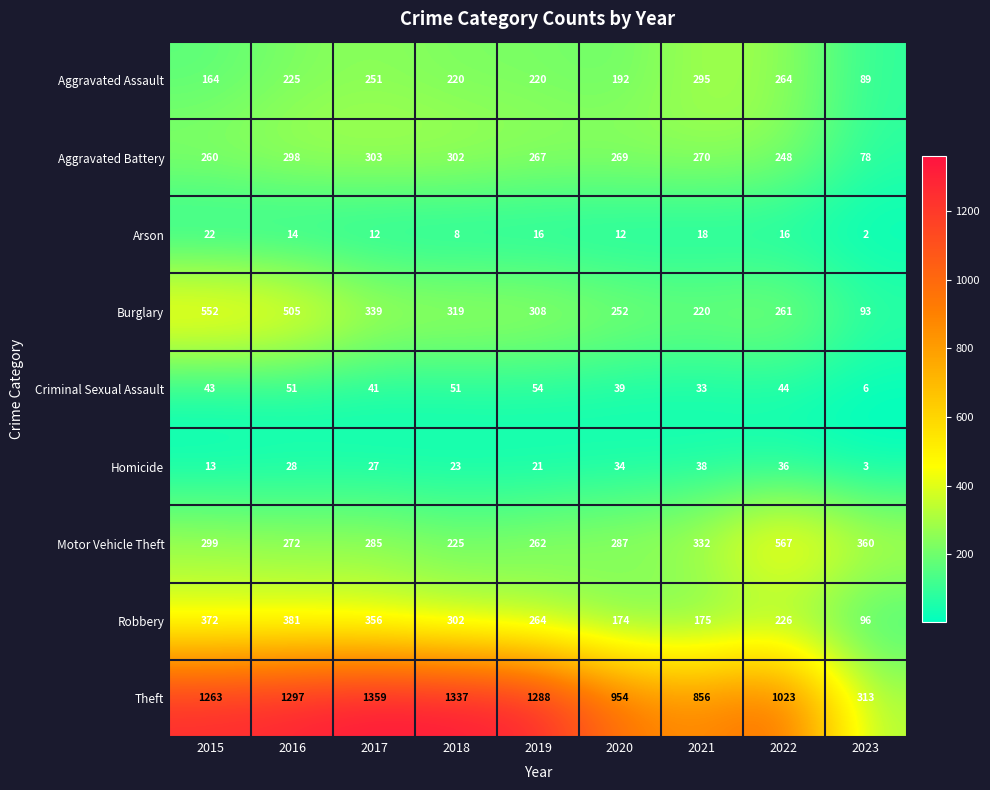

Which category has the highest value across all series?

2017